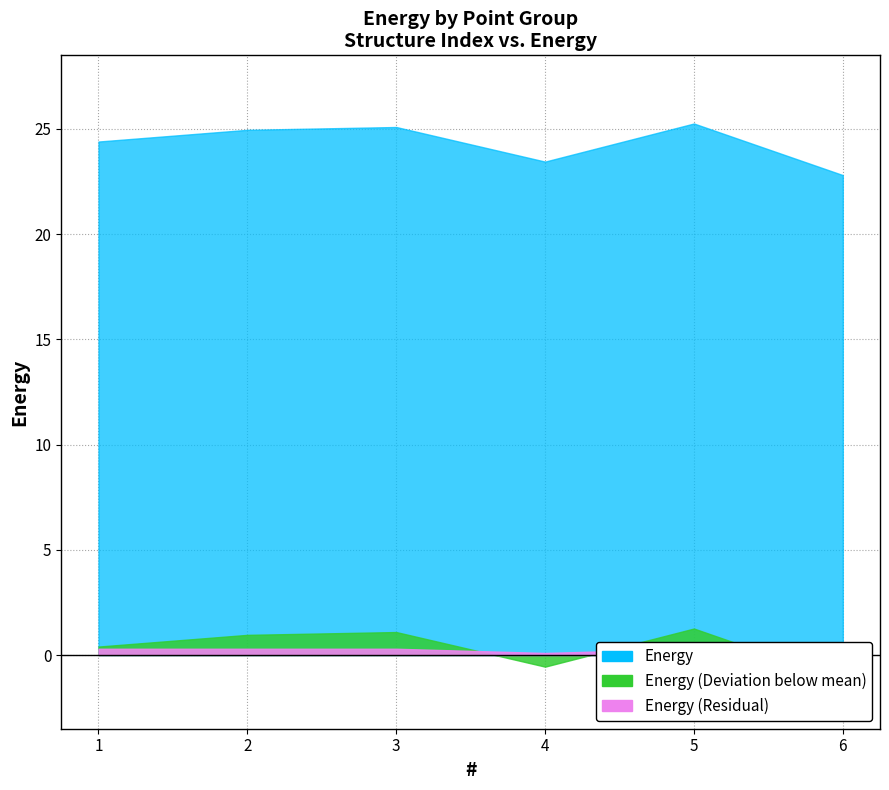

Reading left to right, what are all the values shown in this chart?

1=24.4	2=25.0	3=25.1	4=23.4	5=25.3	6=22.8